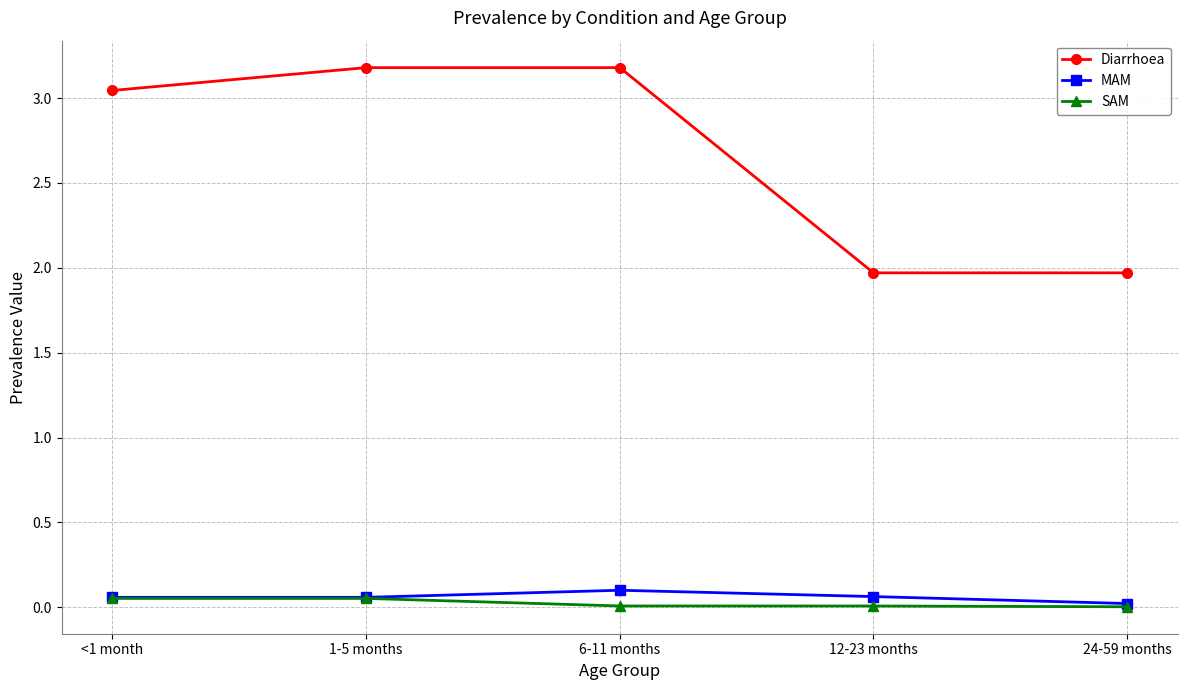

What is the minimum value for Diarrhoea?

2.0